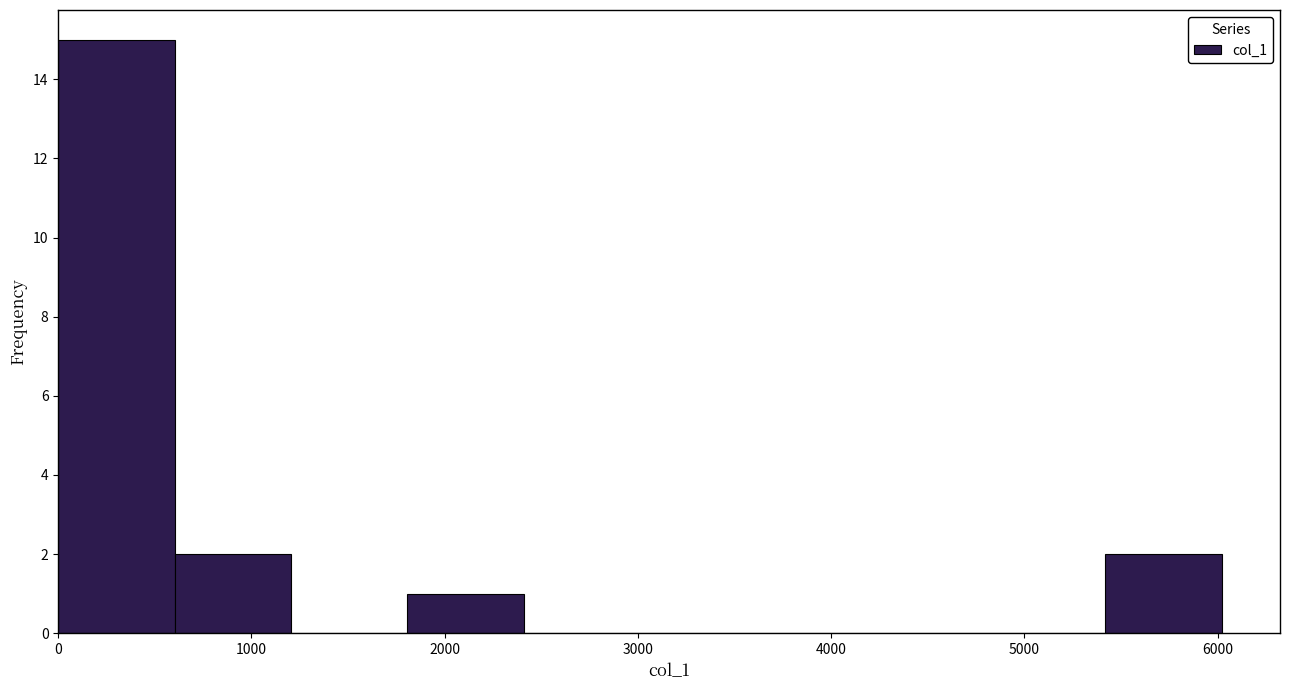

Reading left to right, transcribe this chart: for each bar, give the range it covers on the x-axis and its height. Neither the bar edges nor the heights are printed on the chart, so give them approximately, as read against the axes.

0 to 600: 15
600 to 1200: 2
1200 to 1800: 0
1800 to 2400: 1
2400 to 3000: 0
3000 to 3600: 0
3600 to 4200: 0
4200 to 4800: 0
4800 to 5400: 0
5400 to 6000: 2